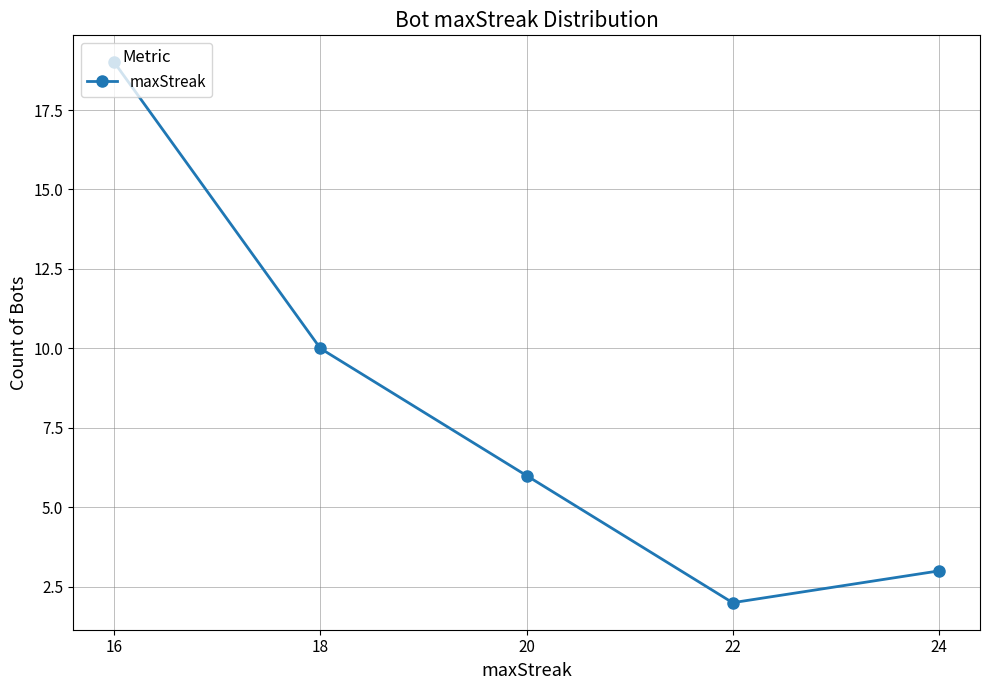

True or false: the data has more than 1 interior local peaks.

False